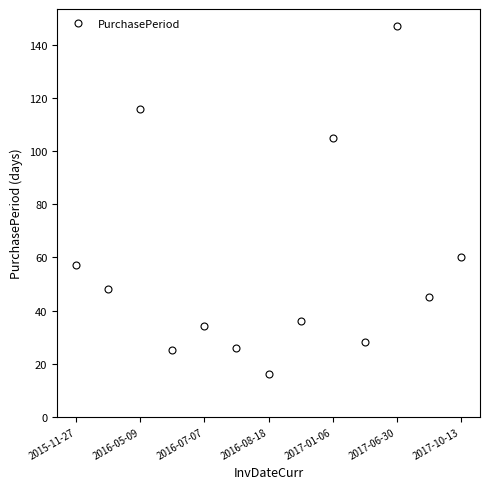

What is the difference between the second highest and second lowest values?

91